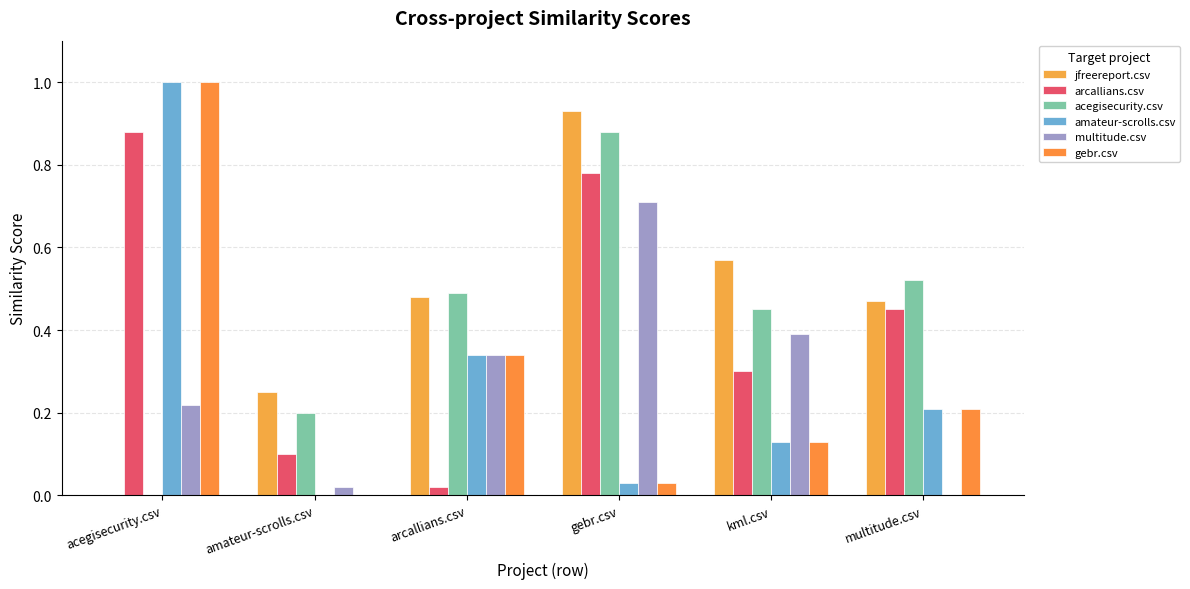

What is the difference between the second highest and second lowest values in the multitude.csv series?

0.4